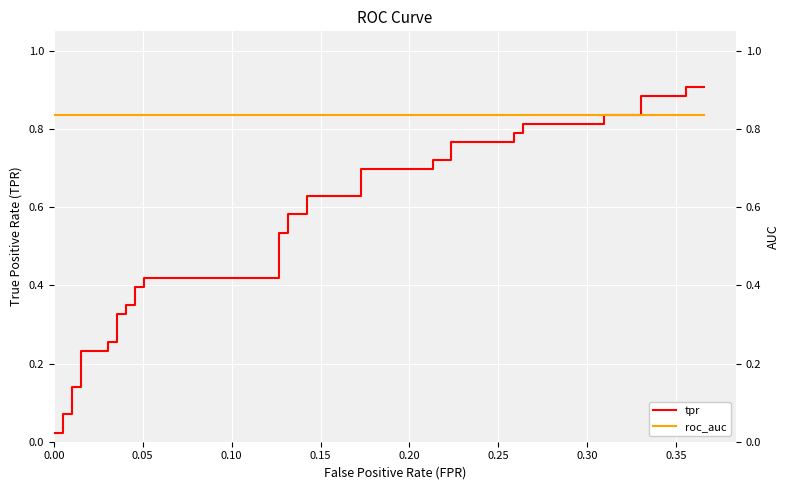

True or false: tpr and roc_auc intersect in this chart.

True